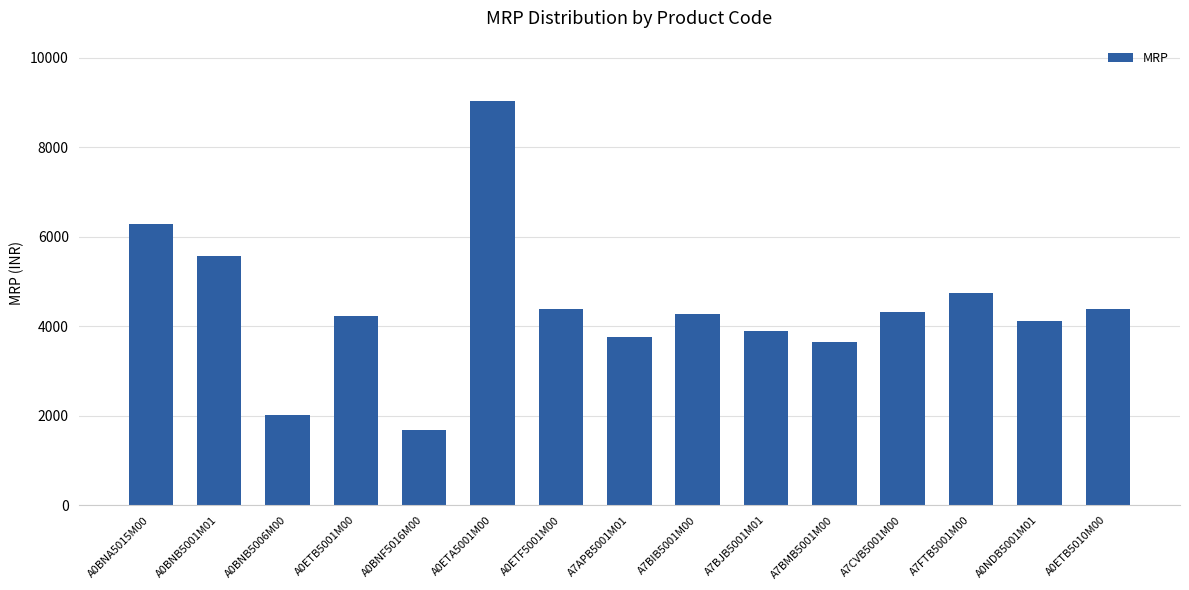

What value does the data have at A7FTB5001M00?

4752